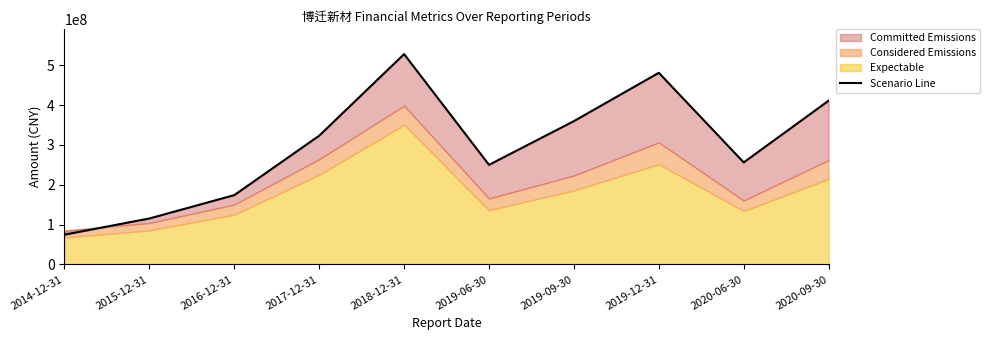

Between 2016-12-31 and 2014-12-31, which is larger?

2016-12-31